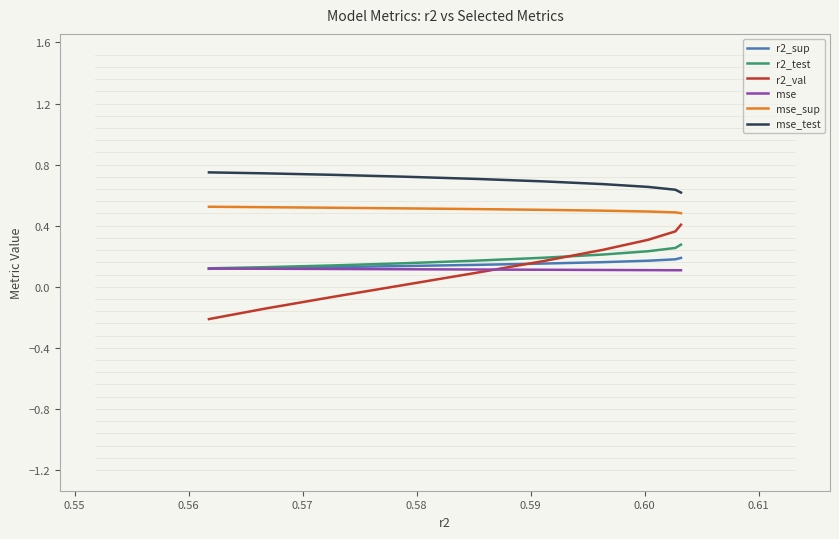

True or false: r2_sup has more than 2 interior local peaks.

False